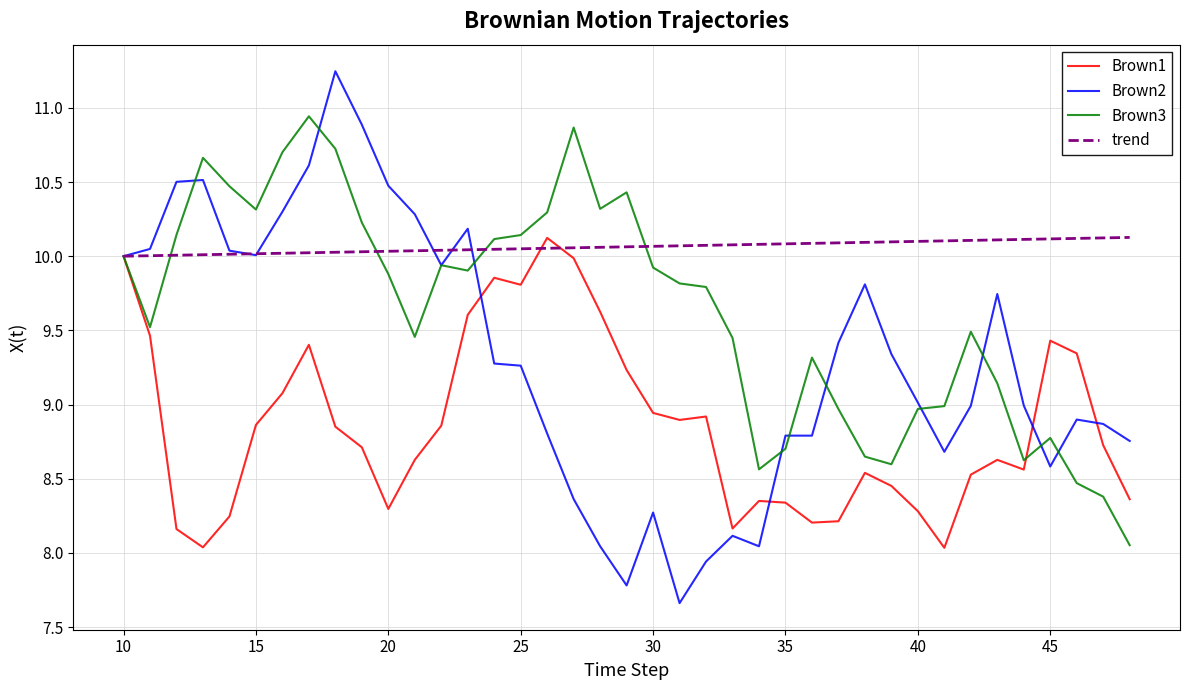

Which series has the largest range (max minus min)?

Brown2